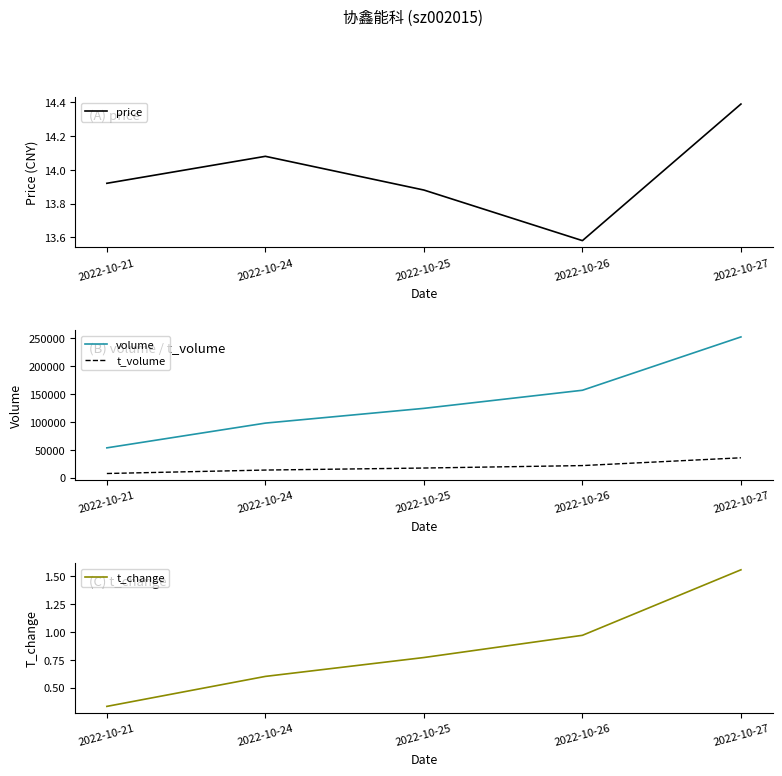

How many interior local valleys does the price series have?

1